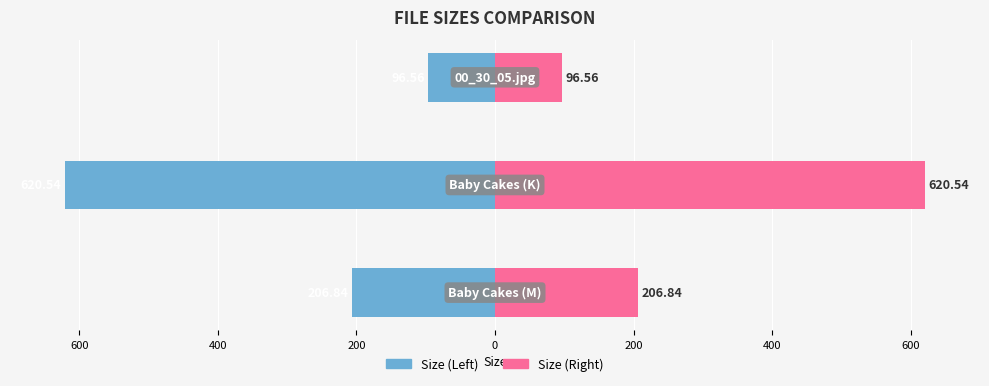

What is the value of the Size (KB/MB right) bar at the 3rd from the left?

96.6